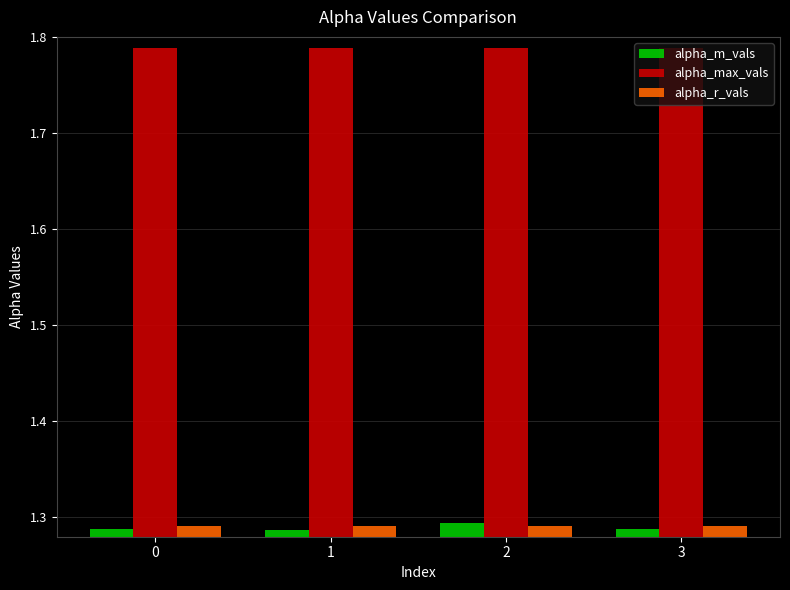

Is it true that alpha_max_vals equals 2.4 at 3?

False